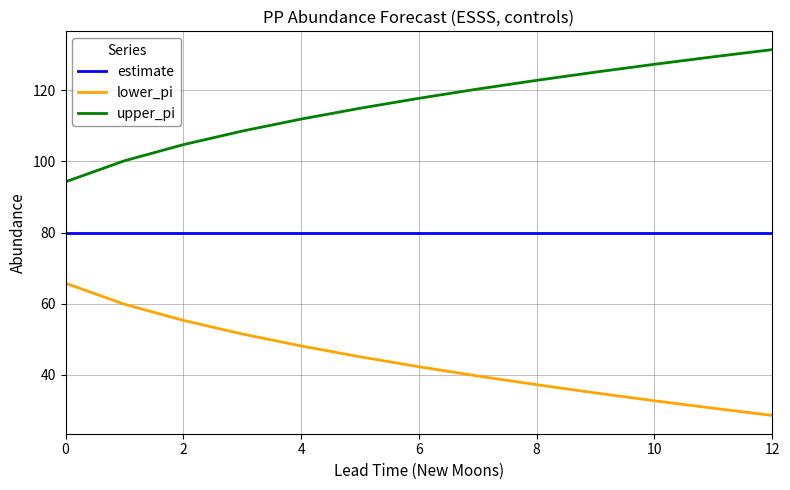

True or false: upper_pi and estimate intersect in this chart.

False